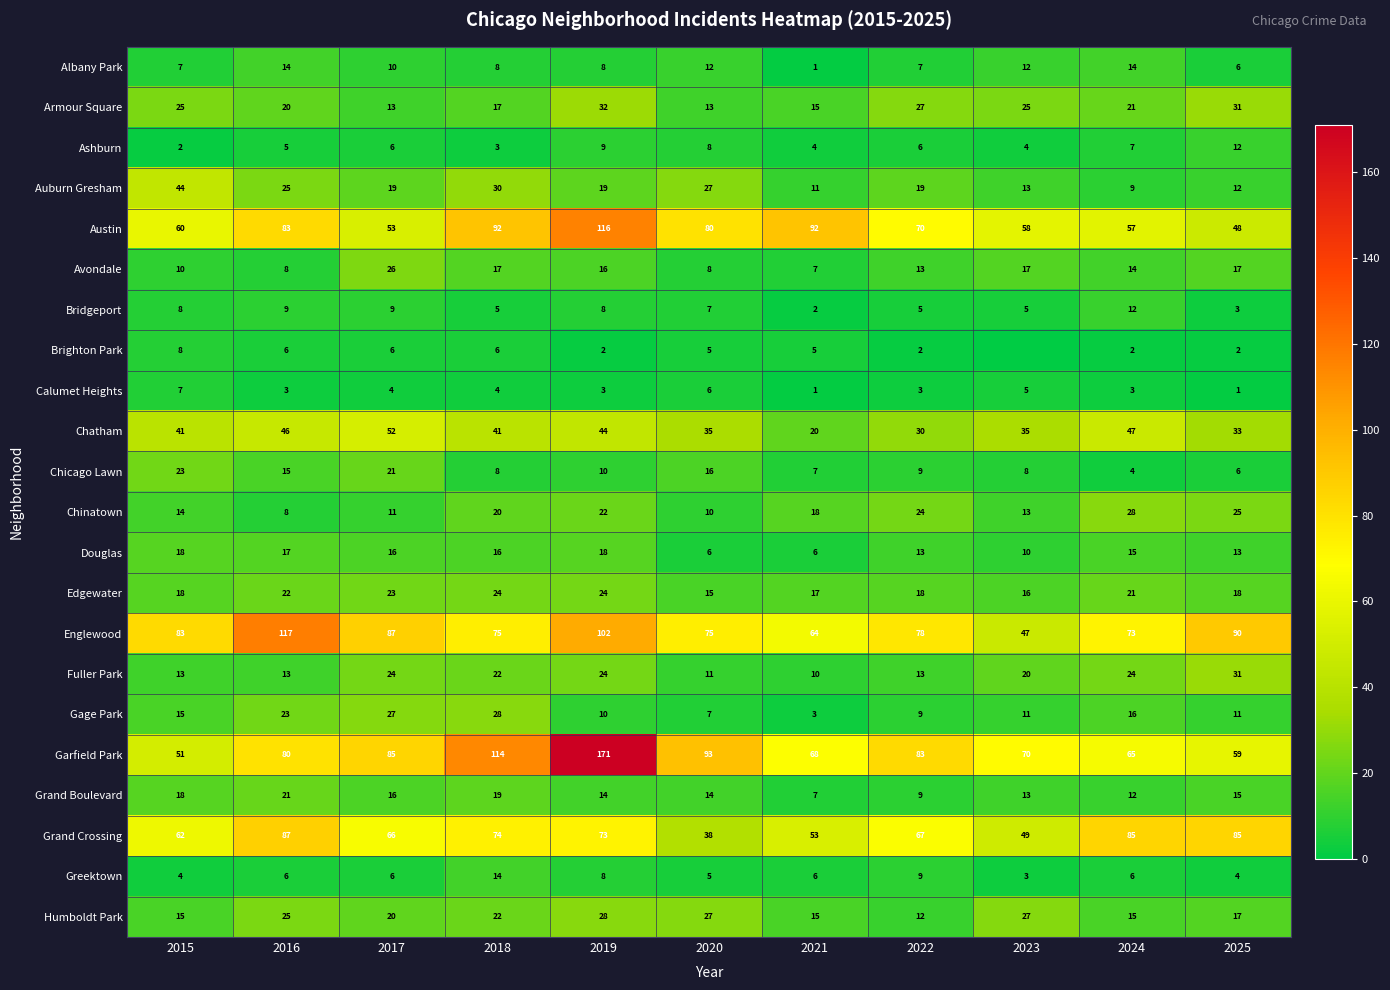

What is the difference between the highest and lowest values at 2022?

81